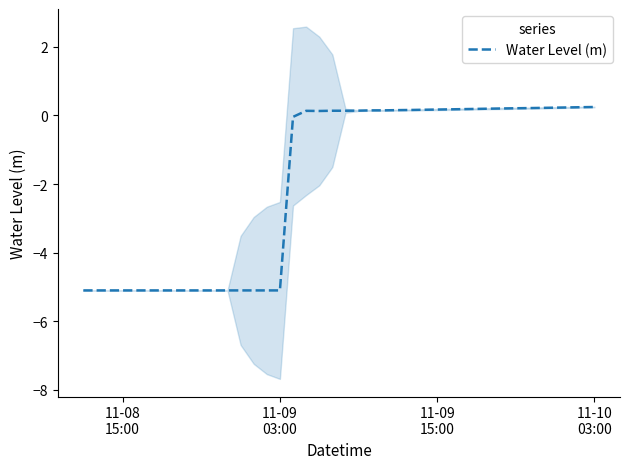

Reading left to right, what are all the values shown in this chart?

-5.1	-5.1	-5.1	-5.1	-5.1	-5.1	-5.1	-5.1	-5.1	-5.1	-5.1	-5.1	-5.1	-5.1	-5.1	-5.1	-0.0	0.1	0.1	0.1	0.1	0.1	0.1	0.1	0.2	0.2	0.2	0.2	0.2	0.2	0.2	0.2	0.2	0.2	0.2	0.2	0.2	0.2	0.2	0.2